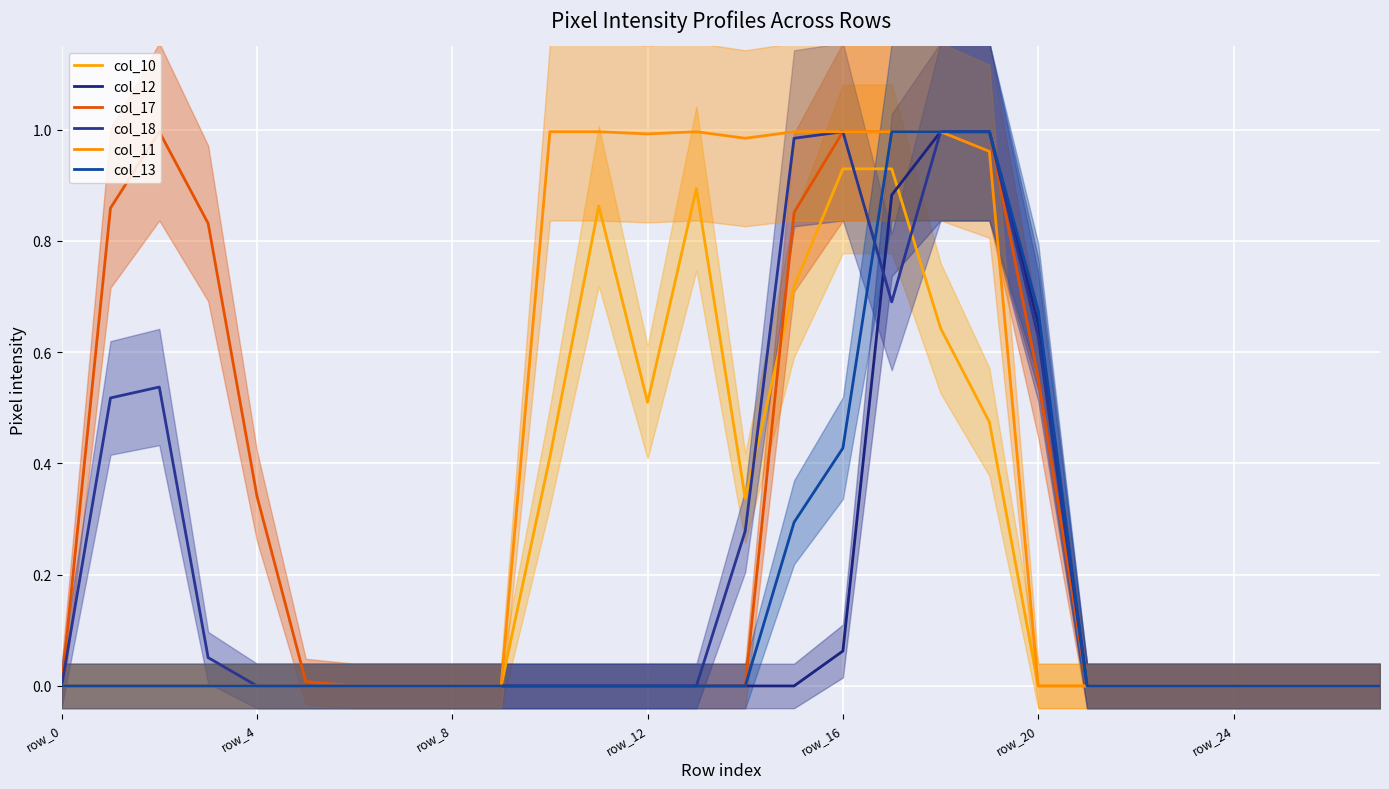

True or false: col_13 has more than 1 points higher than both neighbors.

False